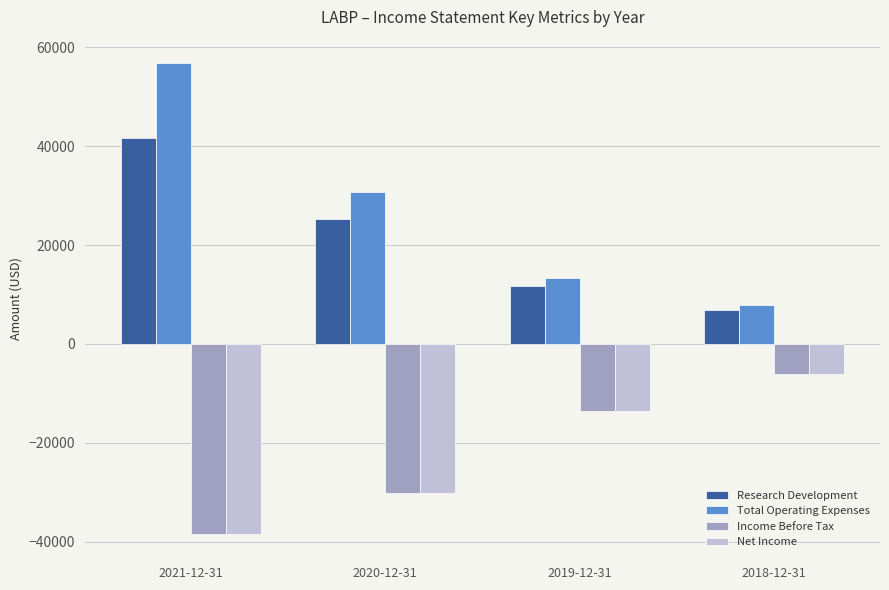

What is the greatest value displayed?

56800